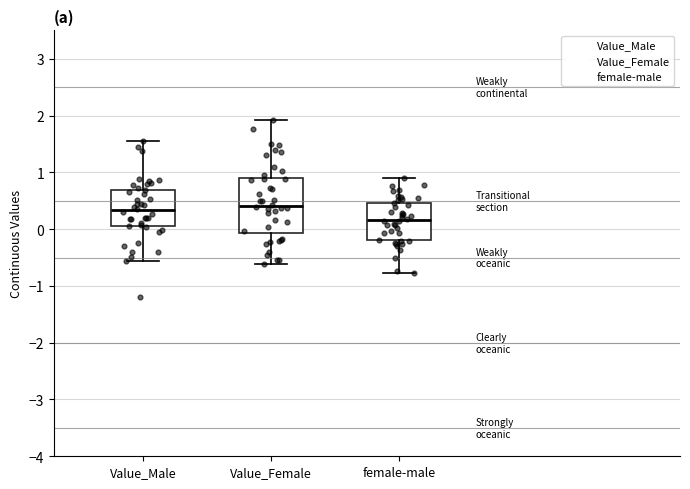

Which box has the lowest median line?

female-male